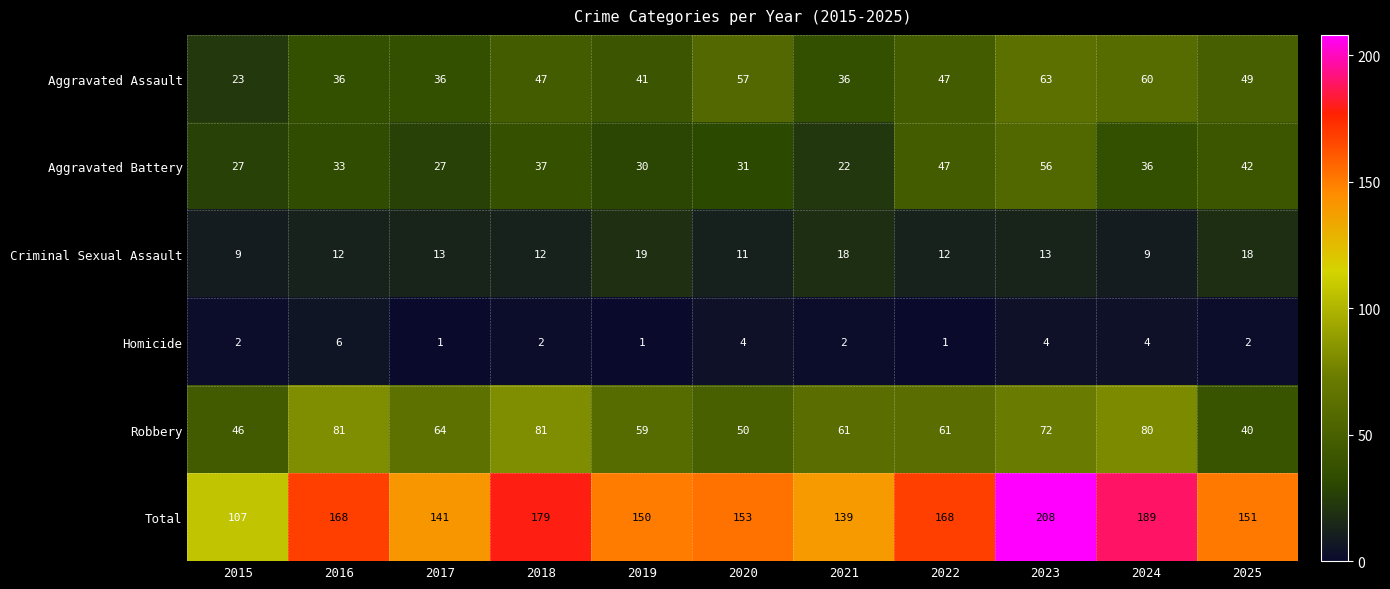

Which series has the largest total across all categories?

Total